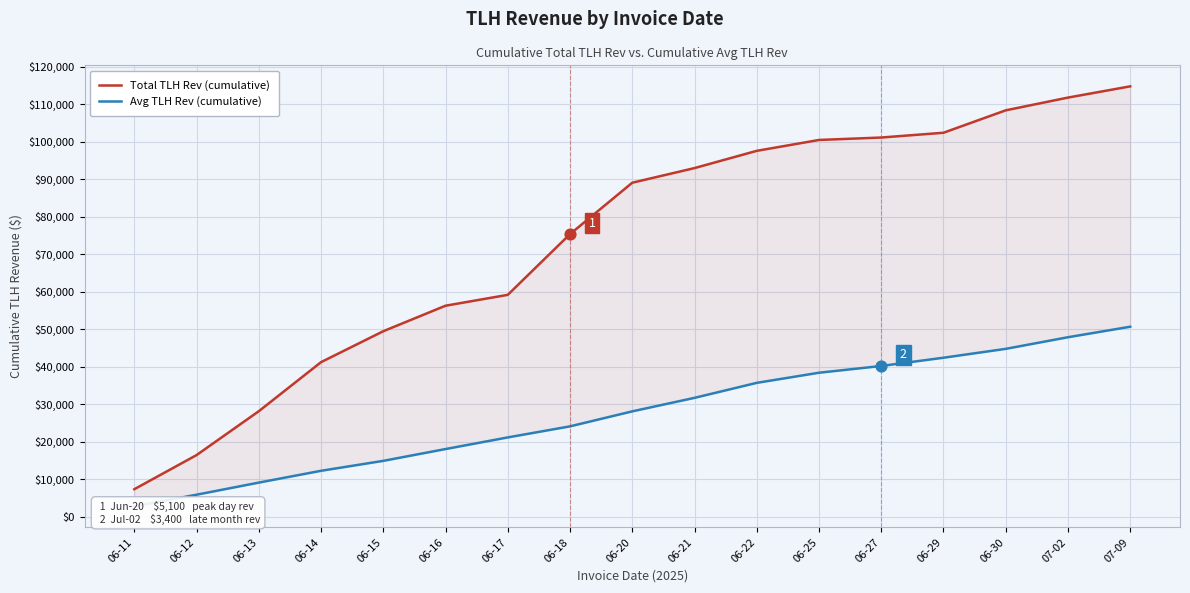

Which series reaches the maximum Y coordinate?

Total TLH Rev (cumulative)